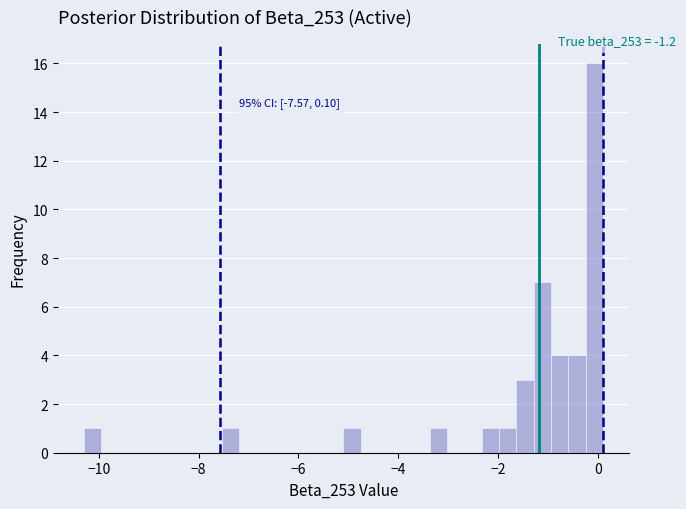

Read against the x-axis, roughly where is the centre of the tallest bar?

0.0